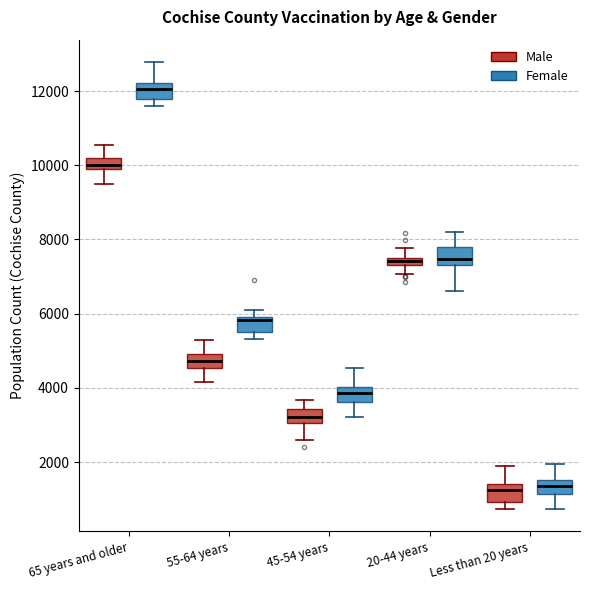

Where does the upper whisker of the box for 65 years and older (Female) end on the y-axis? The values are not printed on the chart, so give them approximately, as read against the axis.

12800